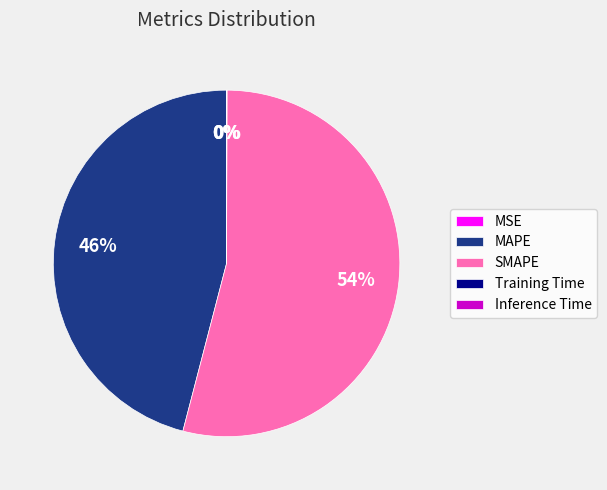

True or false: MAPE accounts for 34% of the total.

False